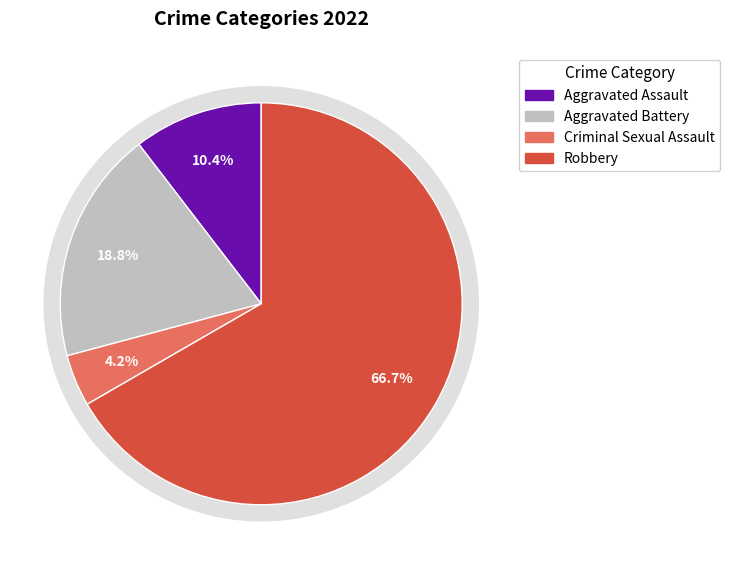

Count the number of slices in the pie.

5